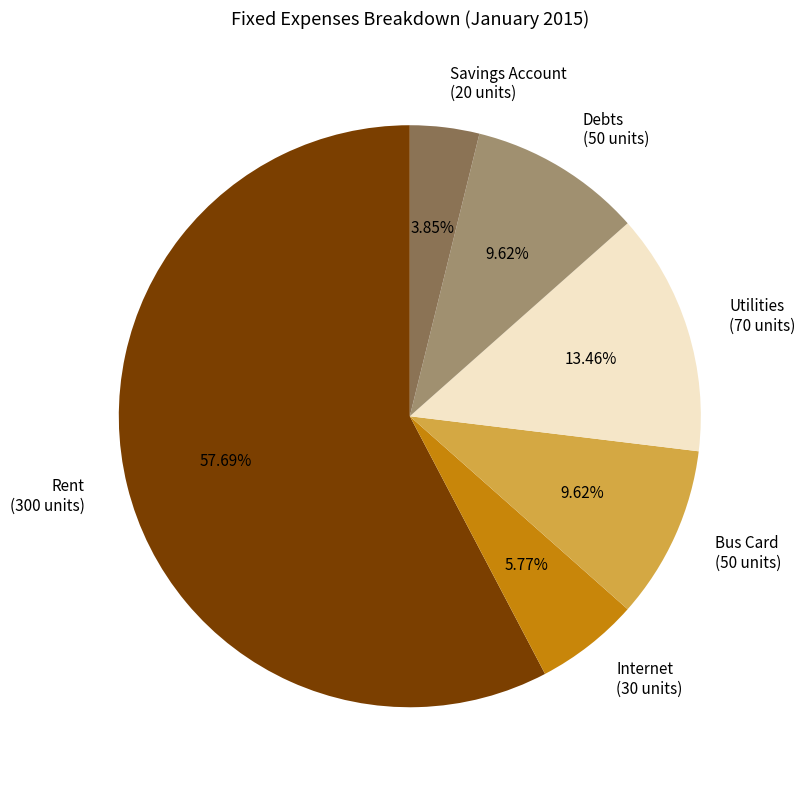

Approximately how many times larger is the value at Bus Card compared to Savings Account?

2.5